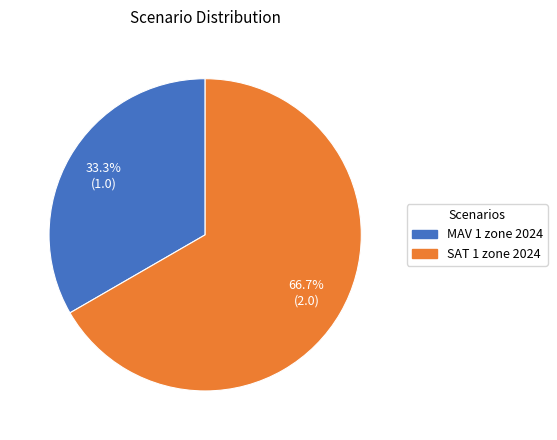

Does SAT 1 zone 2024 represent more than half of the total?

Yes